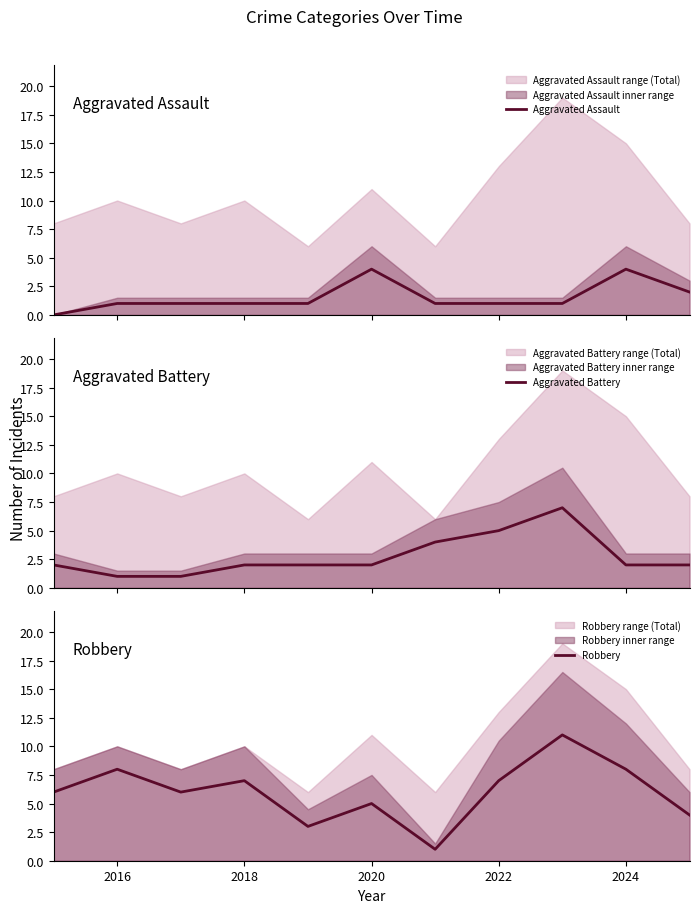

The Robbery series shows 9 at 2022. True or false?

False